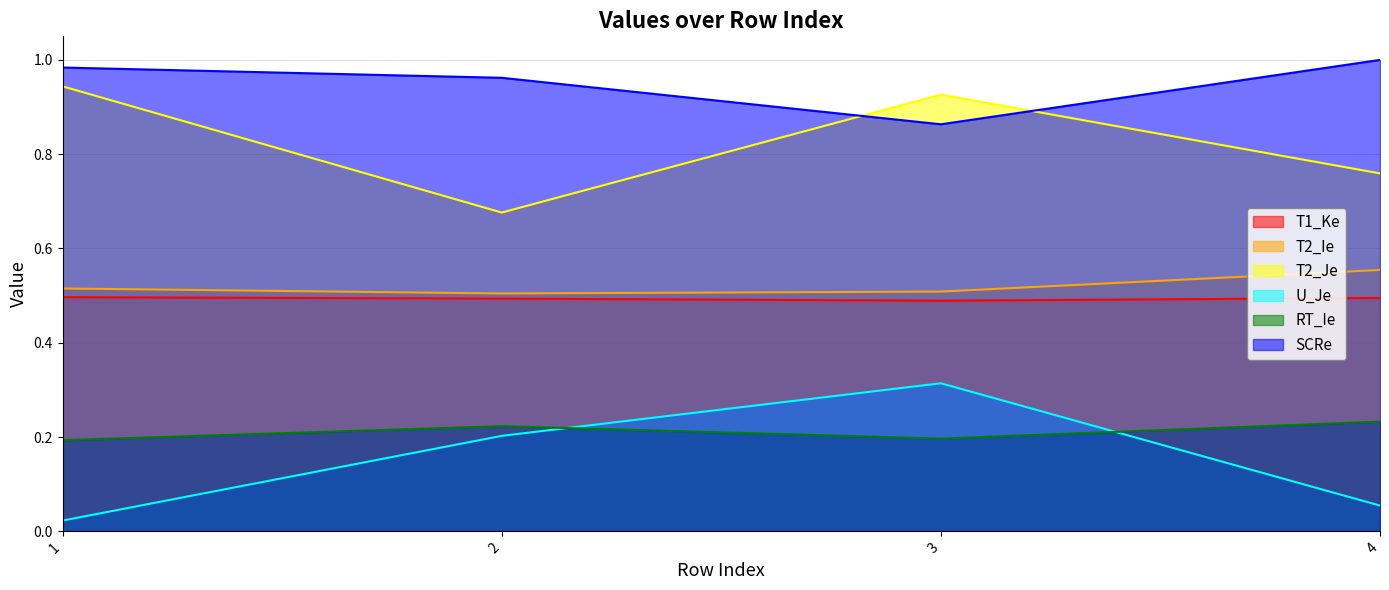

Between 1 and 4, which is larger?

1